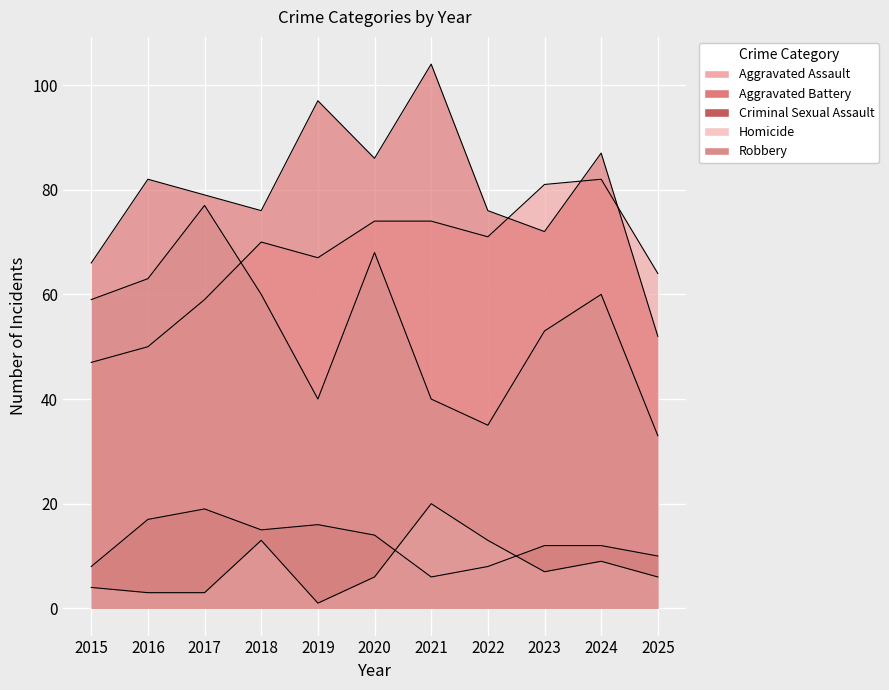

Reading left to right, extract all data points from this chart.

Aggravated Assault: 47	50	59	70	67	74	74	71	81	82	64
Aggravated Battery: 66	82	79	76	97	86	104	76	72	87	52
Criminal Sexual Assault: 8	17	19	15	16	14	6	8	12	12	10
Homicide: 4	3	3	13	1	6	20	13	7	9	6
Robbery: 59	63	77	60	40	68	40	35	53	60	33